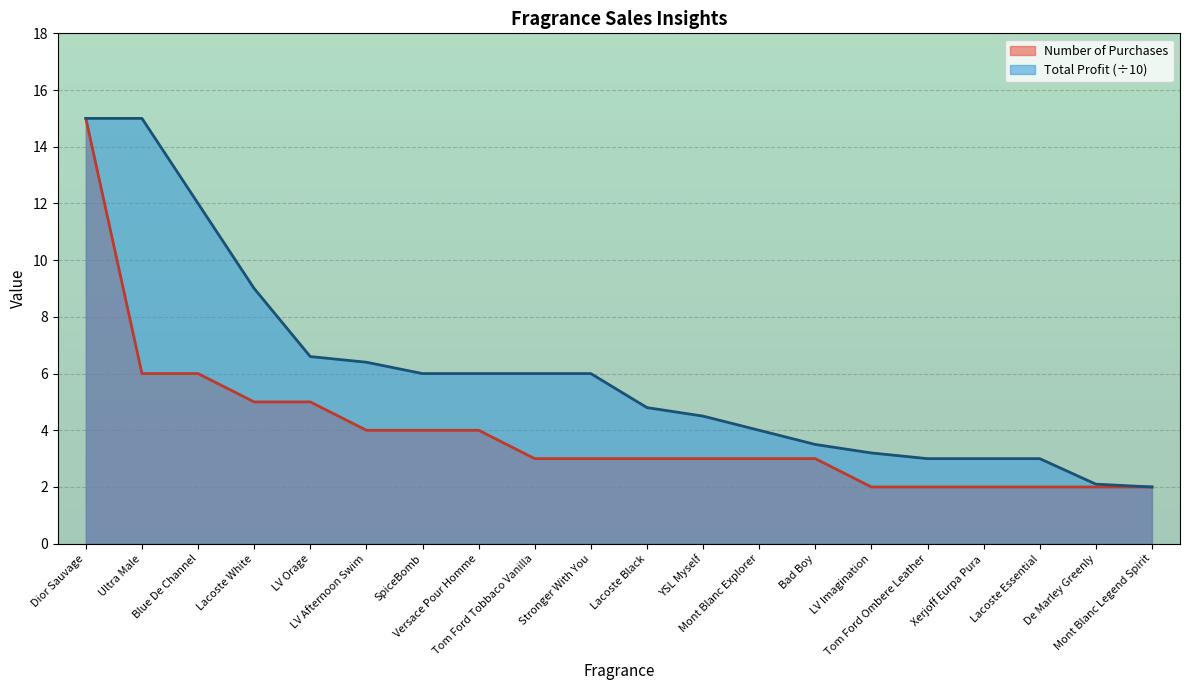

True or false: Total Profit has more than 0 interior local peaks.

False